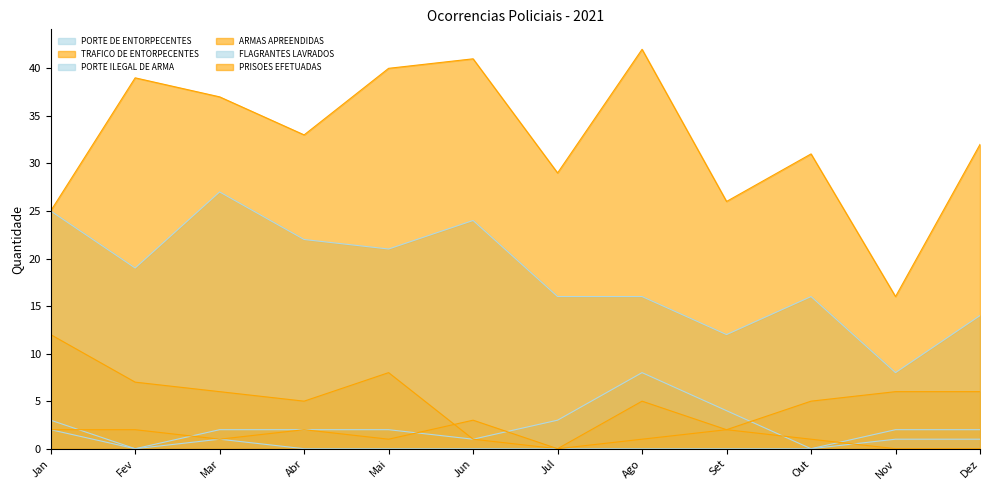

After their last crossing, which series has the higher values: PORTE ILEGAL DE ARMA or ARMAS APREENDIDAS?

PORTE ILEGAL DE ARMA